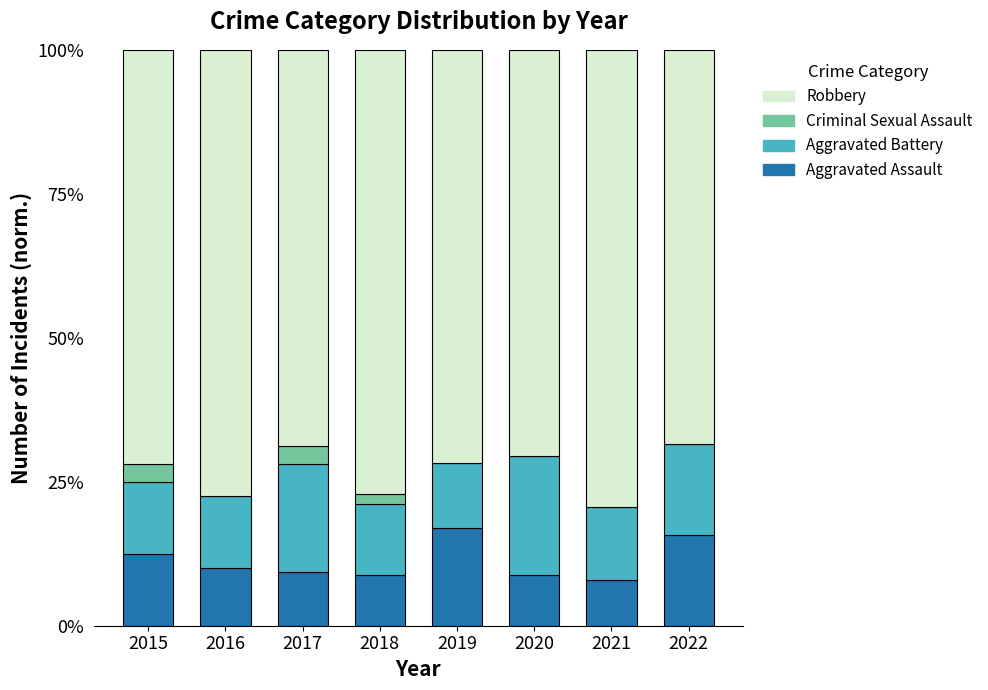

What is the total value across all series at 2015?

100.0